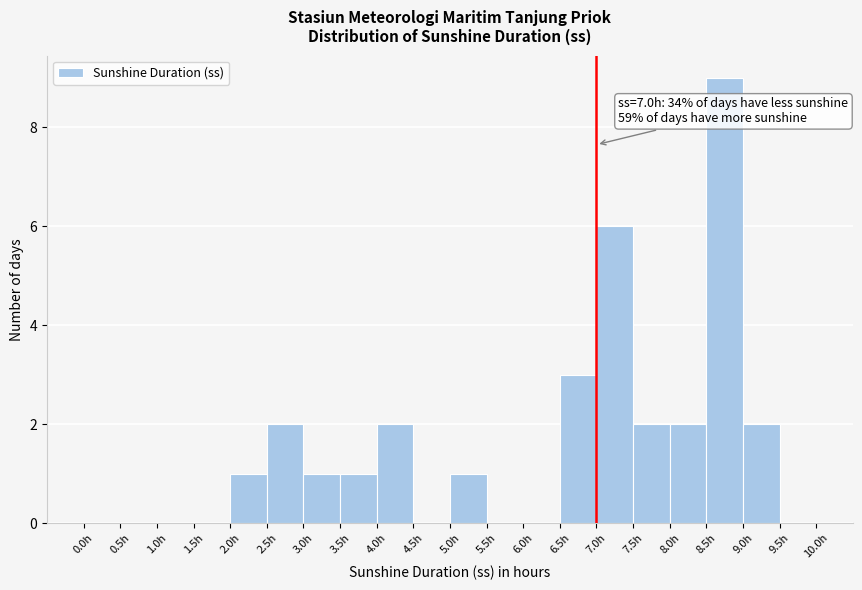

Over which range of the x-axis is the bar tallest?

8.5 to 9.0